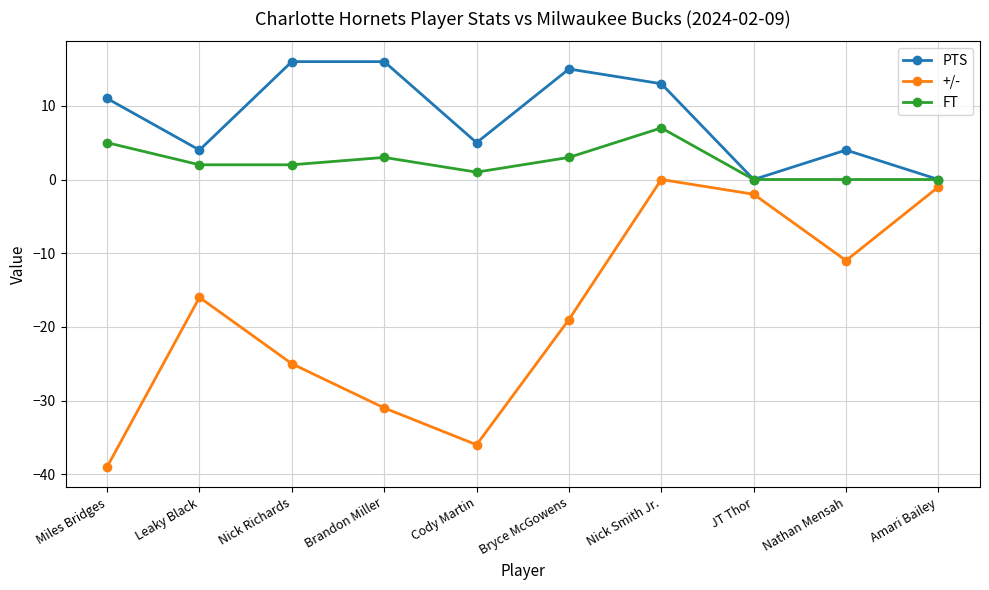

Which series has the largest total across all categories?

PTS